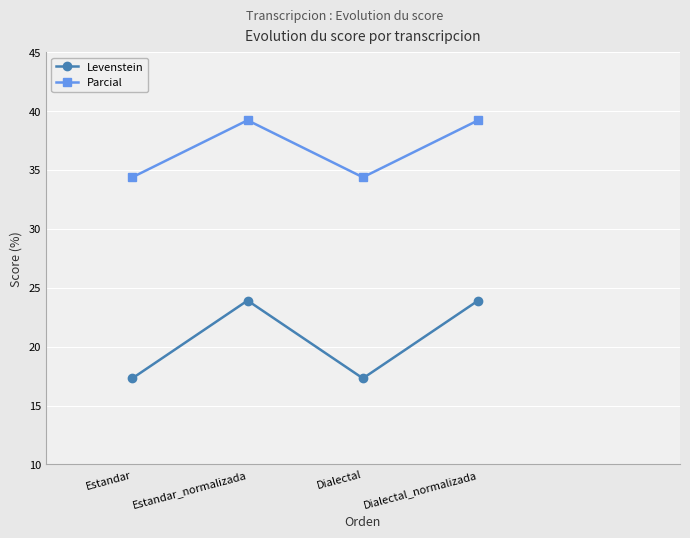

What is the label of the 4th point from the right?

Estandar